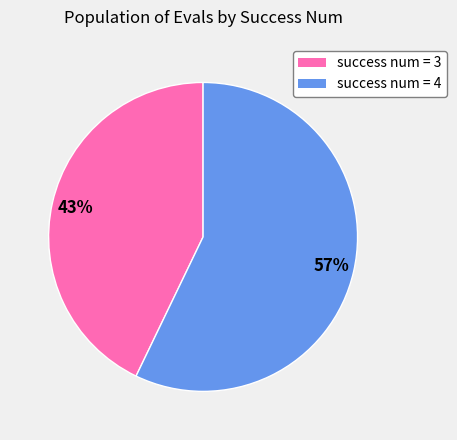

Is there any slice that represents more than half of the pie?

Yes